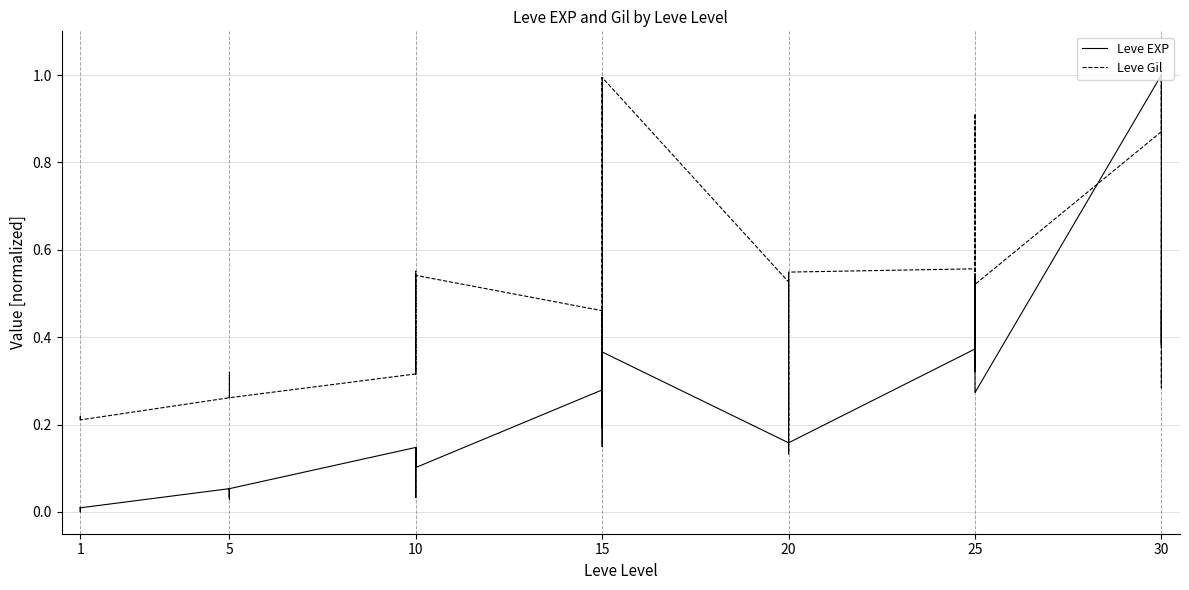

True or false: Leve Gil and Leve EXP intersect in this chart.

True